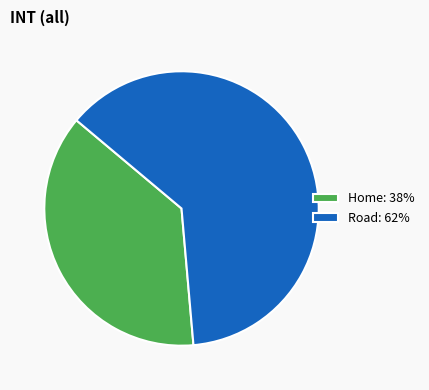

Does Road account for over 50% of the chart?

Yes